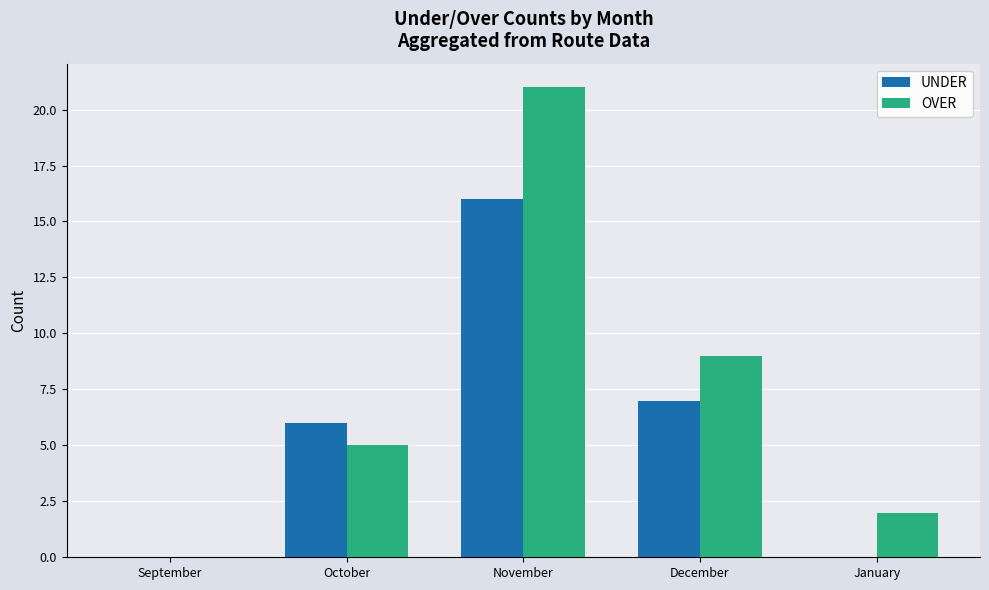

Reading left to right, extract all data points from this chart.

UNDER: September=0	October=6	November=16	December=7	January=0
OVER: September=0	October=5	November=21	December=9	January=2